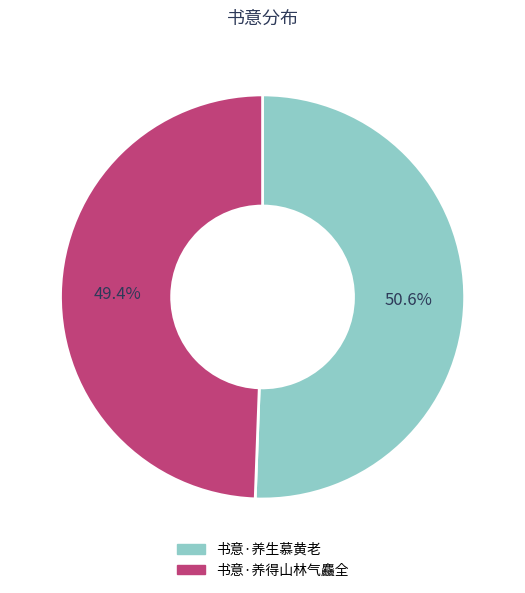

To the nearest percent, what is the combined percentage of 书意·养得山林气麤全 and 书意·养生慕黄老?

100%